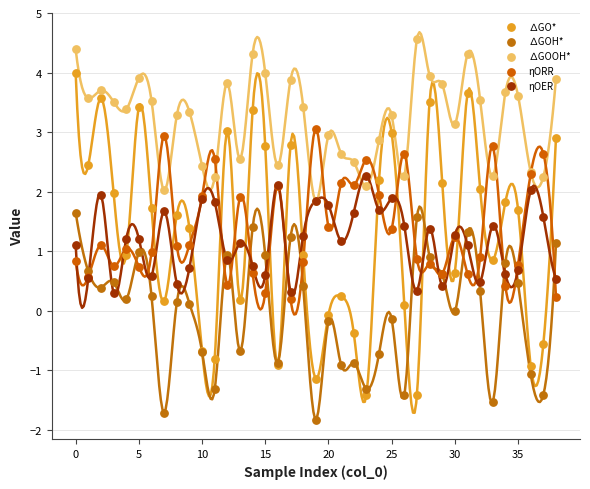

Which series reaches the maximum Y coordinate?

∆GOOH*